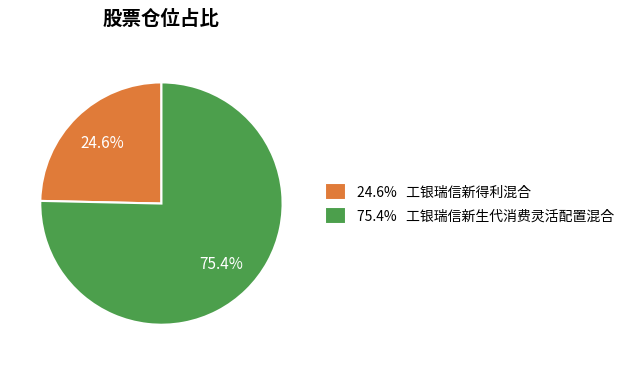

Count the number of slices in the pie.

2